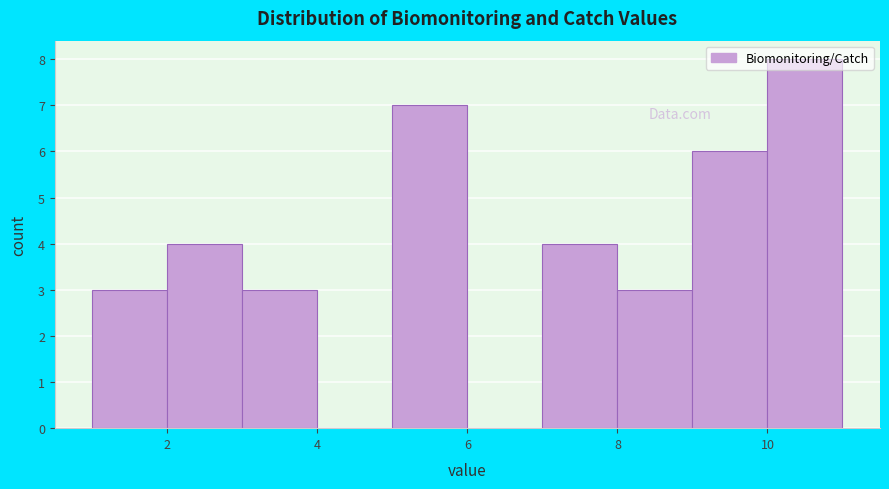

Reading left to right, transcribe this chart: for each bar, give the range it covers on the x-axis and its height. The values are not printed on the chart, so give them approximately, as read against the axis.

1 to 2: 3
2 to 3: 4
3 to 4: 3
4 to 5: 0
5 to 6: 7
6 to 7: 0
7 to 8: 4
8 to 9: 3
9 to 10: 6
10 to 11: 8